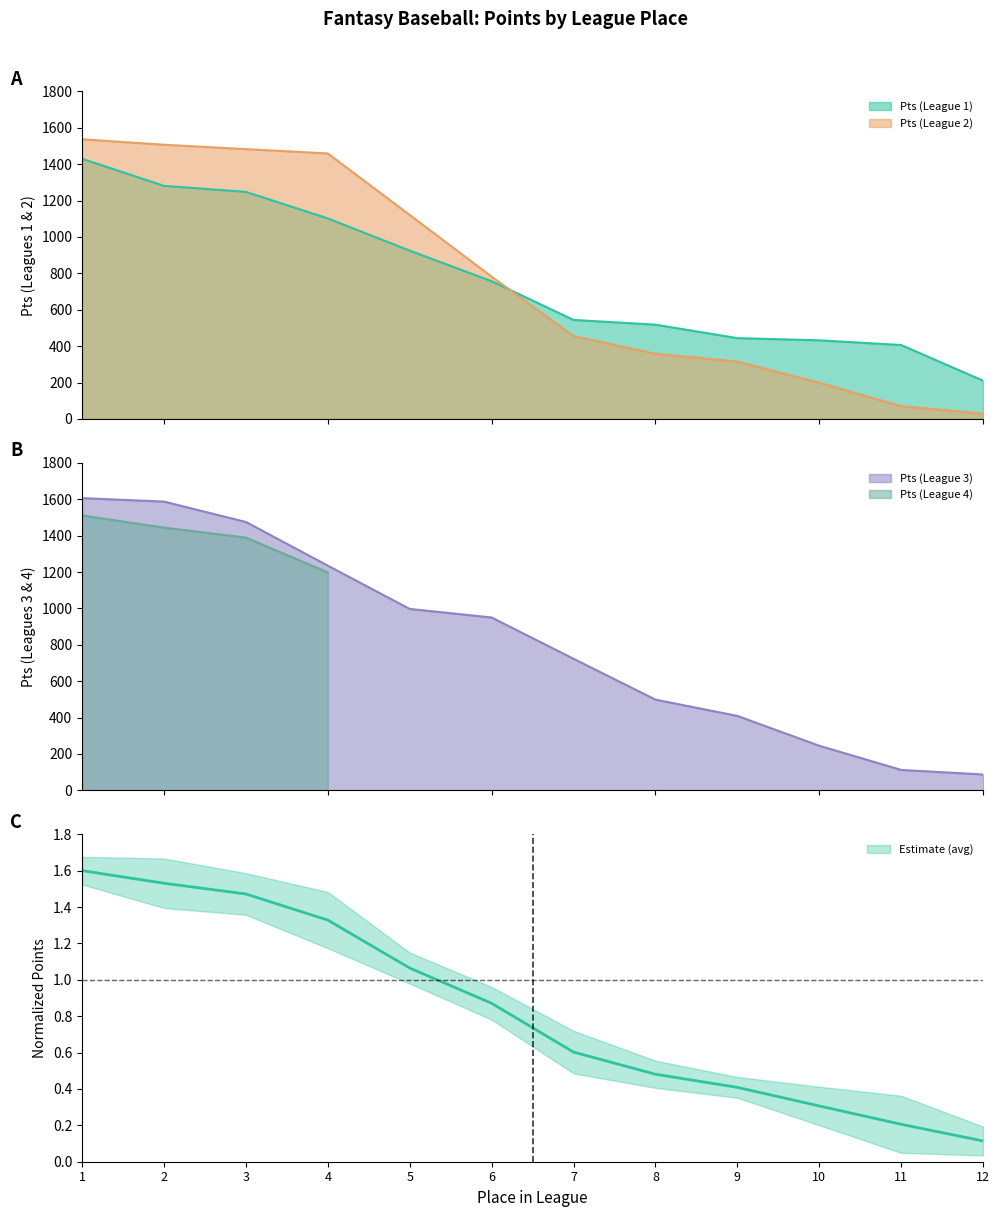

Which has a higher value, 5 or 10?

5